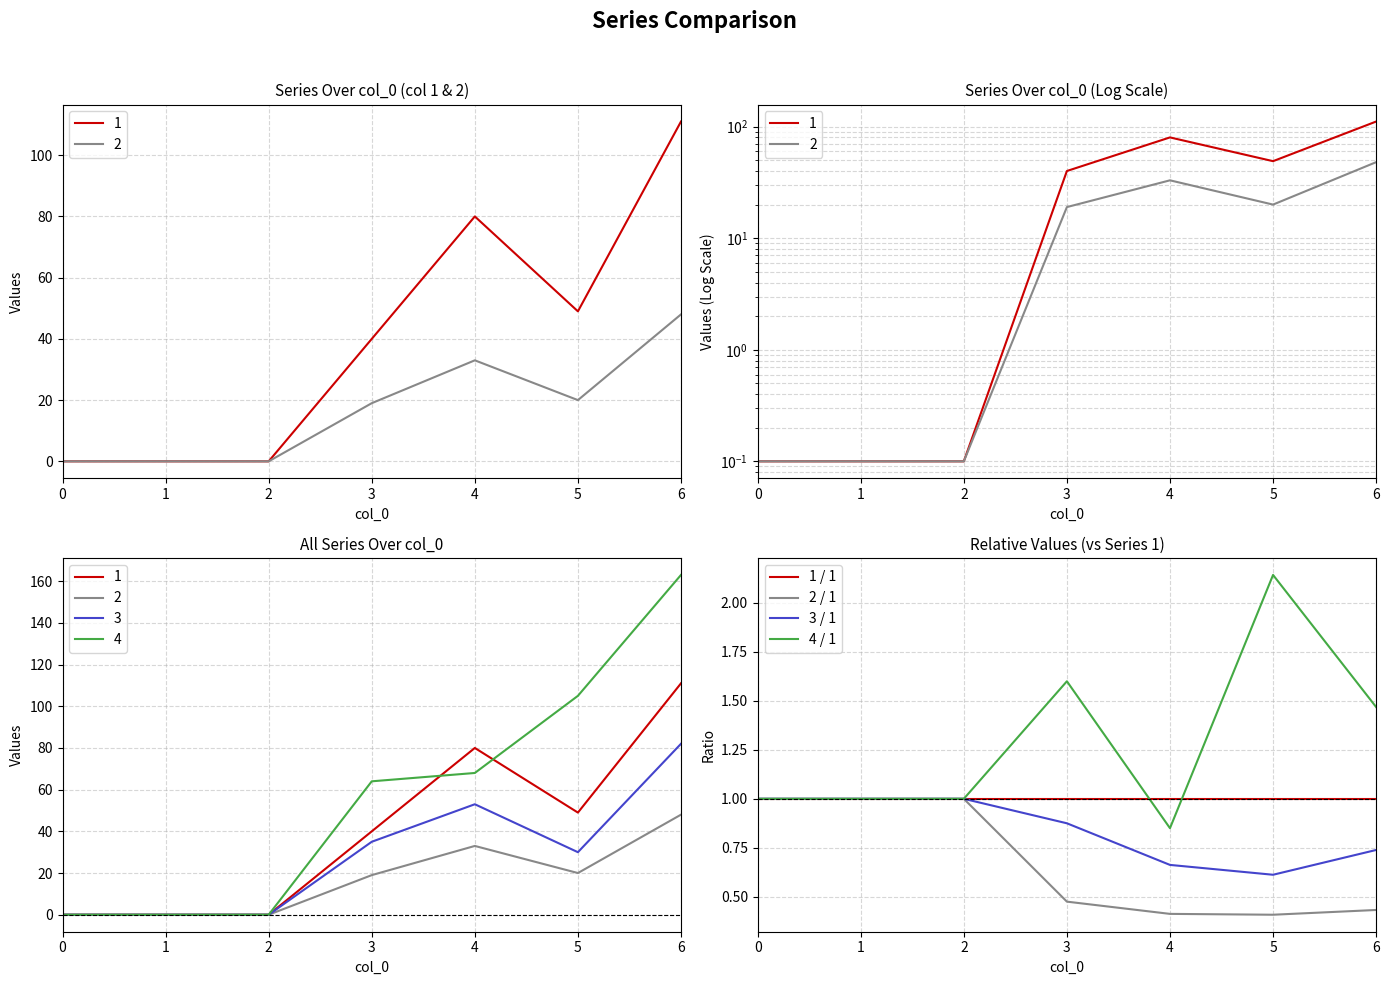

What is the difference between the maximum and minimum values in the 3 / 1 series?

0.4